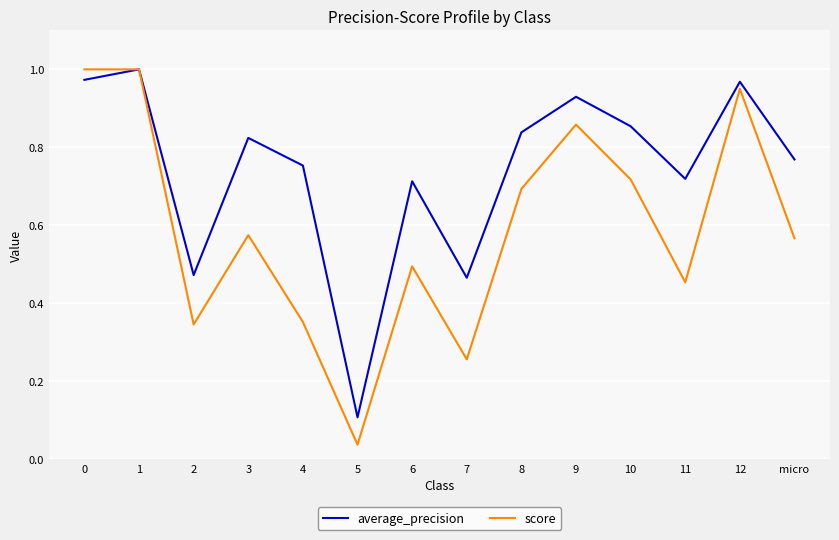

In average_precision, how many points are higher than both neighbors (excluding endpoints)?

5